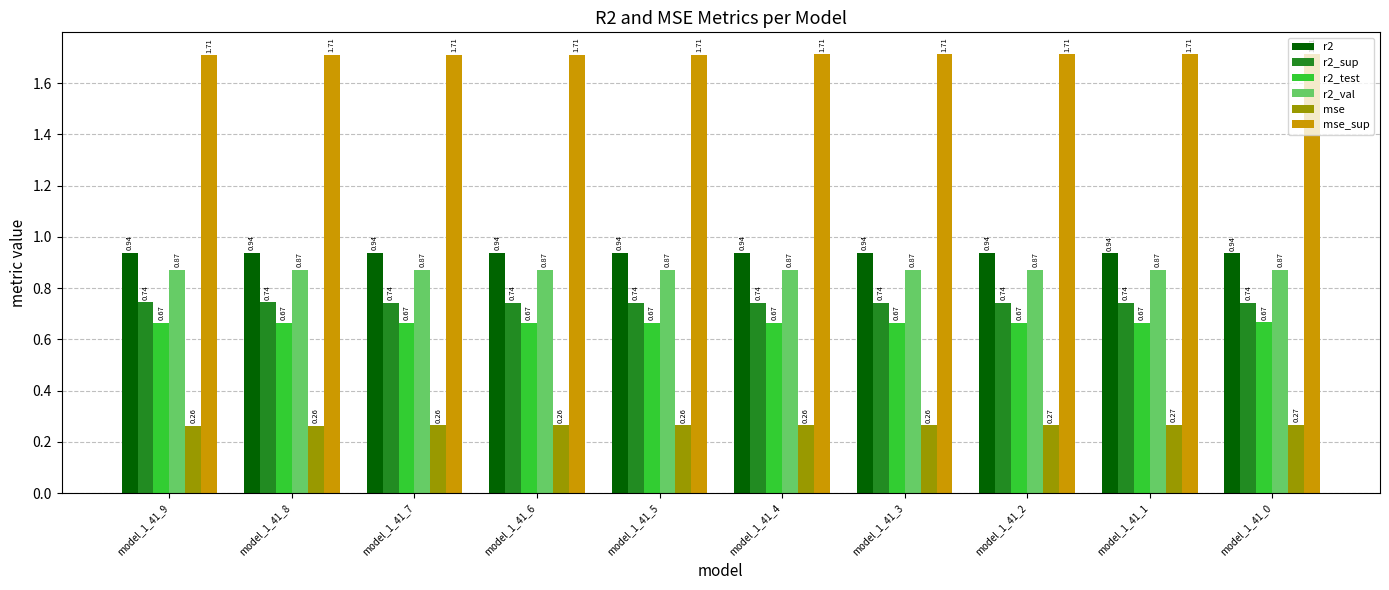

What is the sum of the r2_test values at model_1_41_8 and model_1_41_2?

1.3